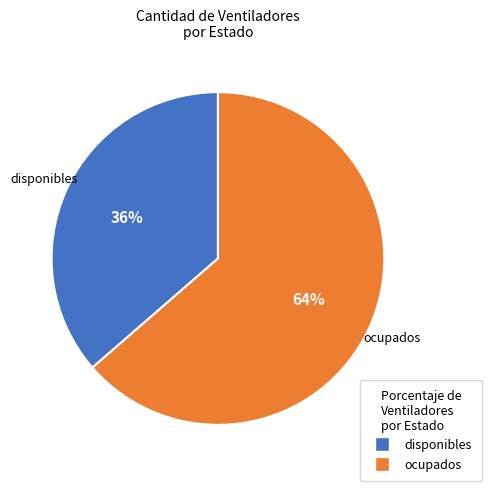

Which slice represents more than half of the pie?

ocupados